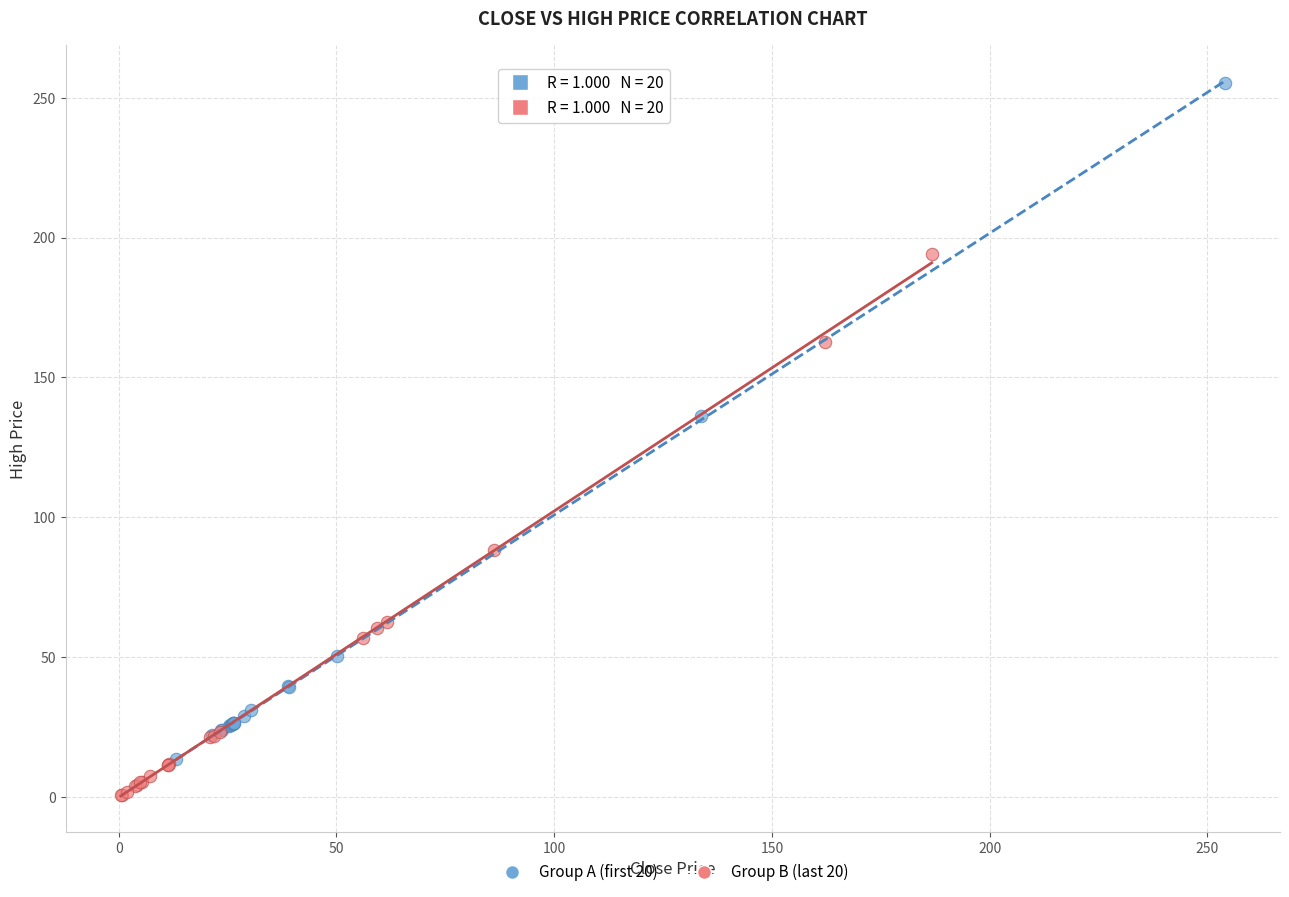

Which series contains the lowest Y value?

Group B (last 20)